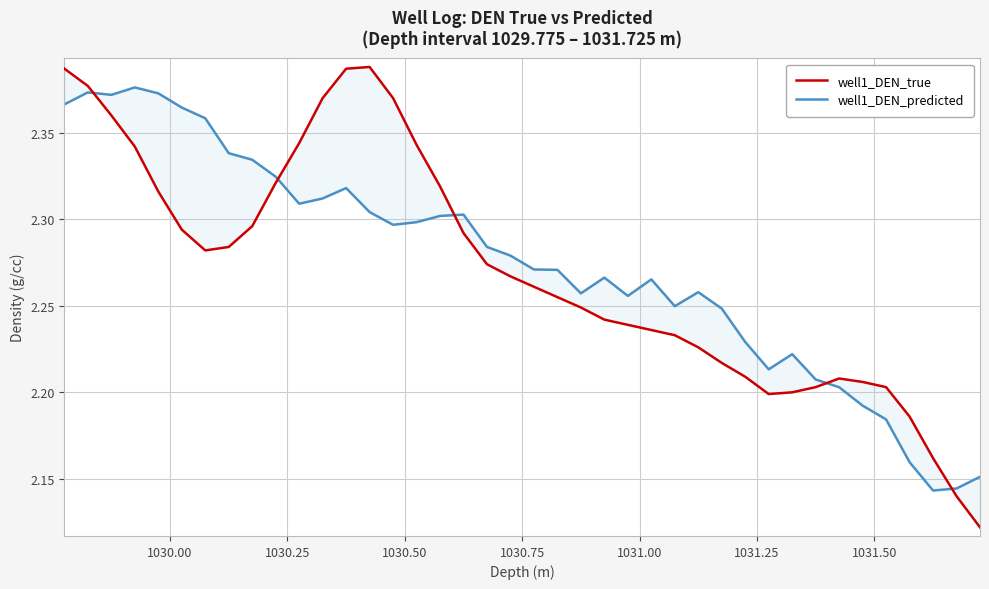

Count the number of categories in the chart.

40